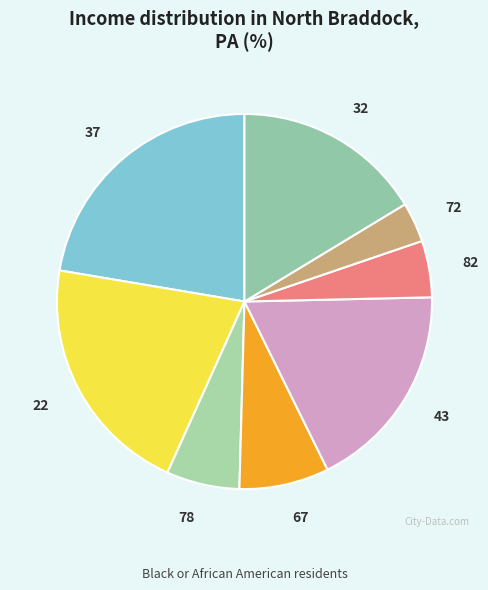

What is the ratio of the value at 22 to the value at 78?

3.3